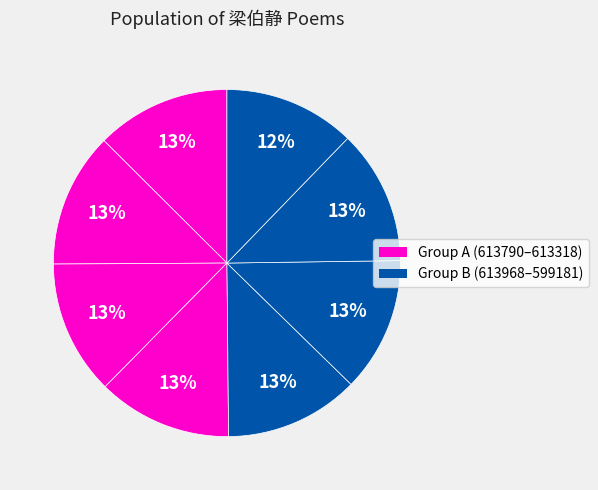

How many slices are in this pie chart?

8